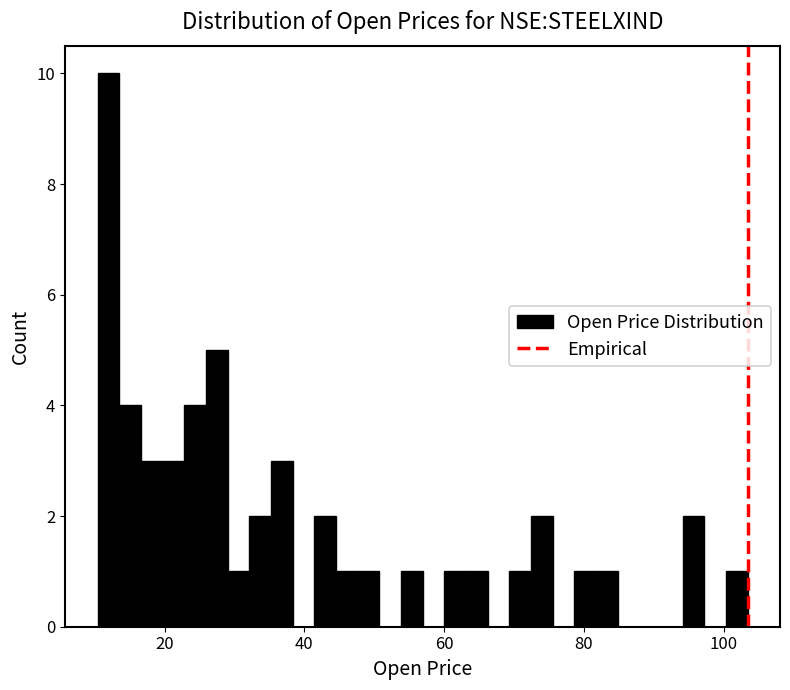

Around what value on the x-axis is the tallest bar? Give the approximate position of its centre, as read against the axis.

12